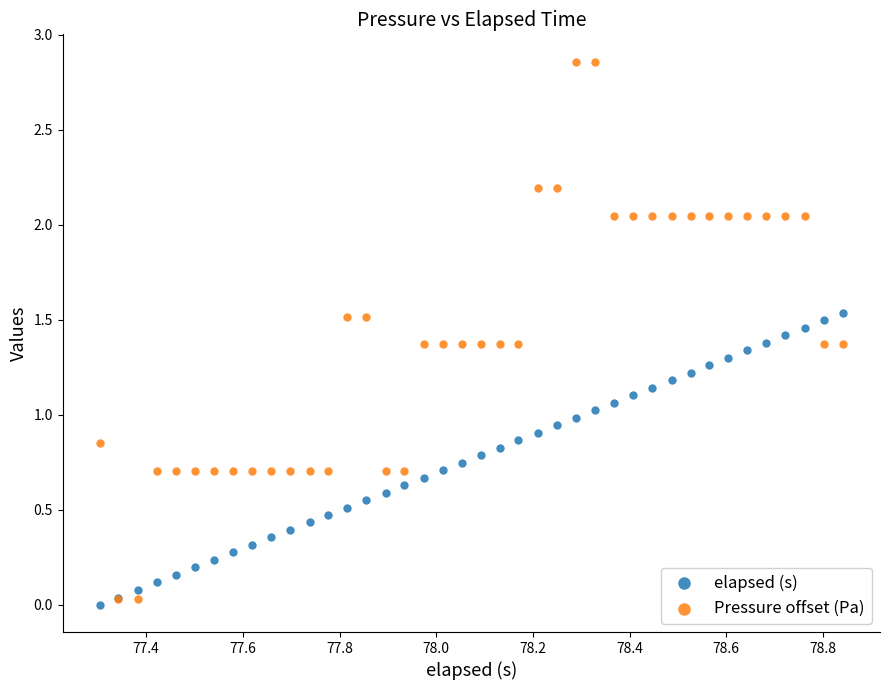

What are all the series names shown in the legend?

elapsed (s), Pressure offset (Pa)